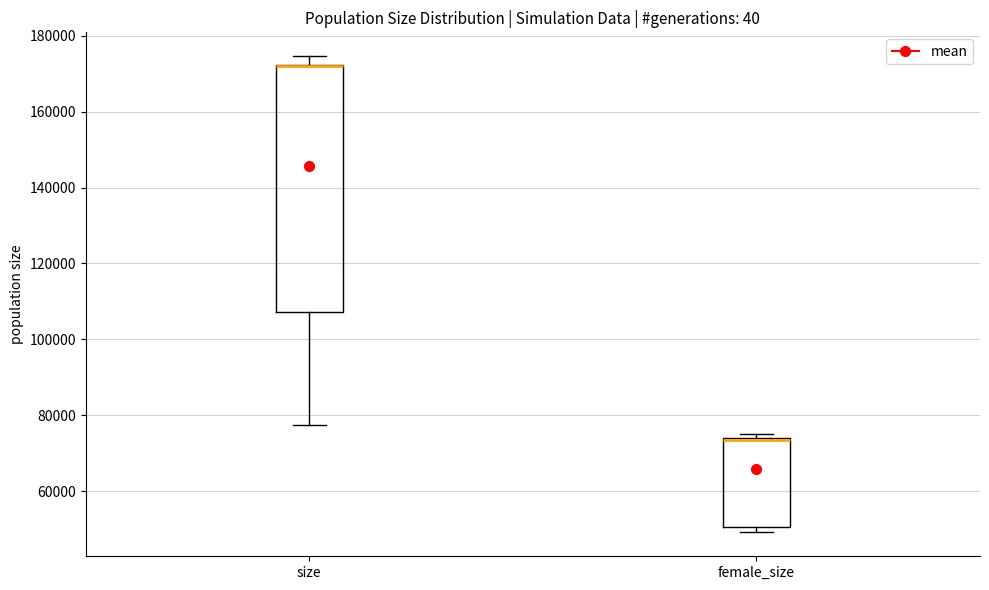

Reading left to right, read every box against the y-axis: the position of its median line, the range the box covers, and the ends of its whiskers. The values are not printed on the chart, so give them approximately, as read against the axis.

size: median 172000 (drawn on the box's upper edge), box 108000 to 172000, whiskers 78000 to 174000
female_size: median 74000 (drawn on the box's upper edge), box 50000 to 74000, whiskers 50000 (just below the box's lower edge) to 76000